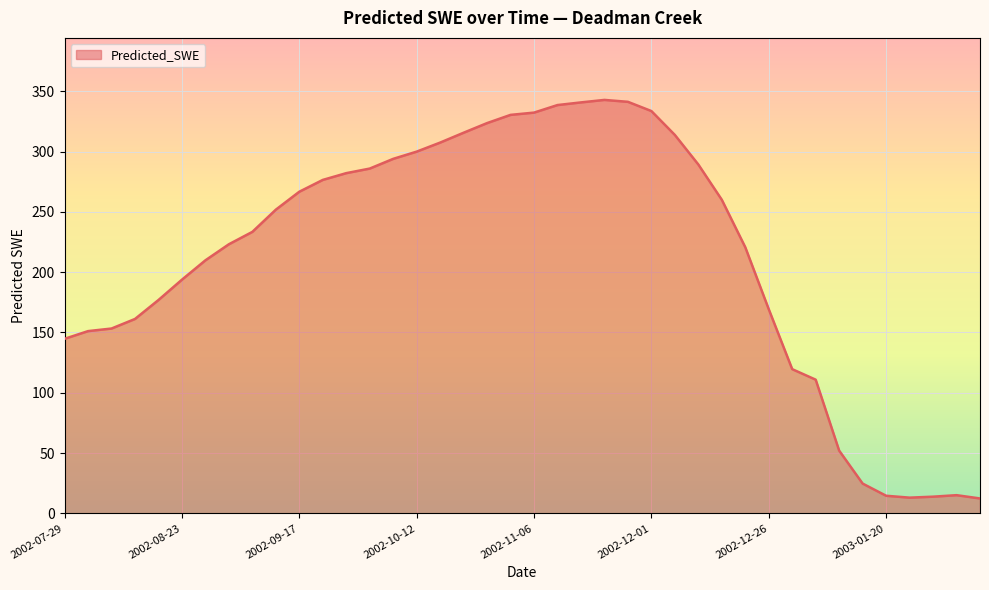

What is the difference between the maximum and minimum values?

330.5